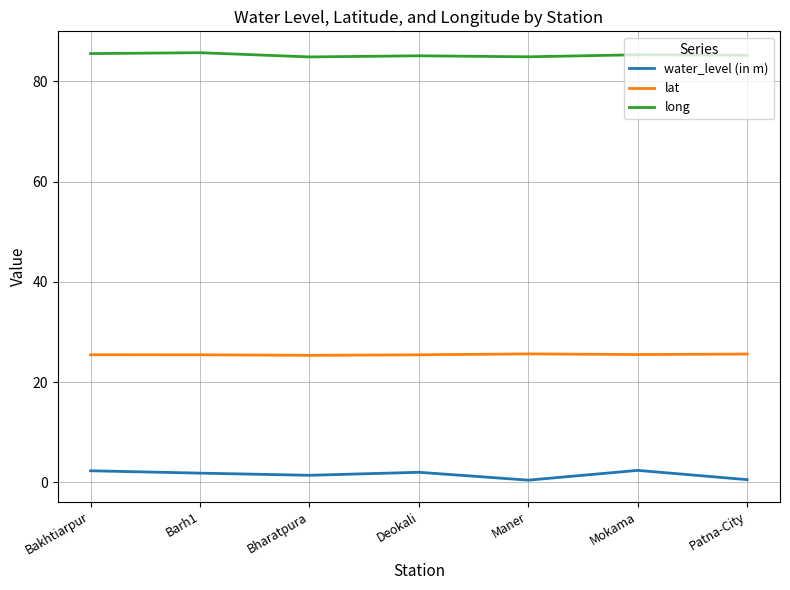

The value of long at Maner is 84.9. True or false?

True